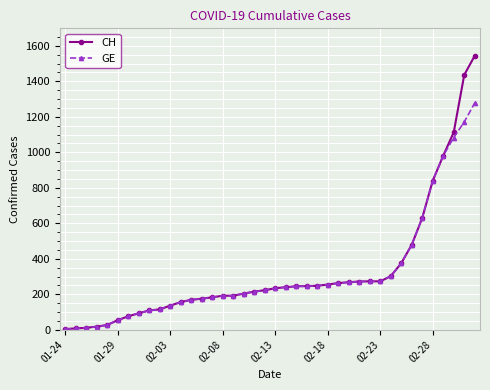

Which series has the largest range (max minus min)?

CH